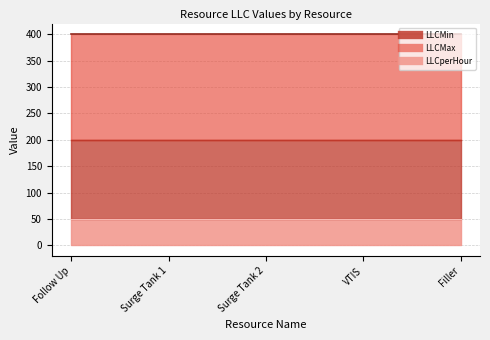

At which category does the chart reach its peak across all series?

Follow Up